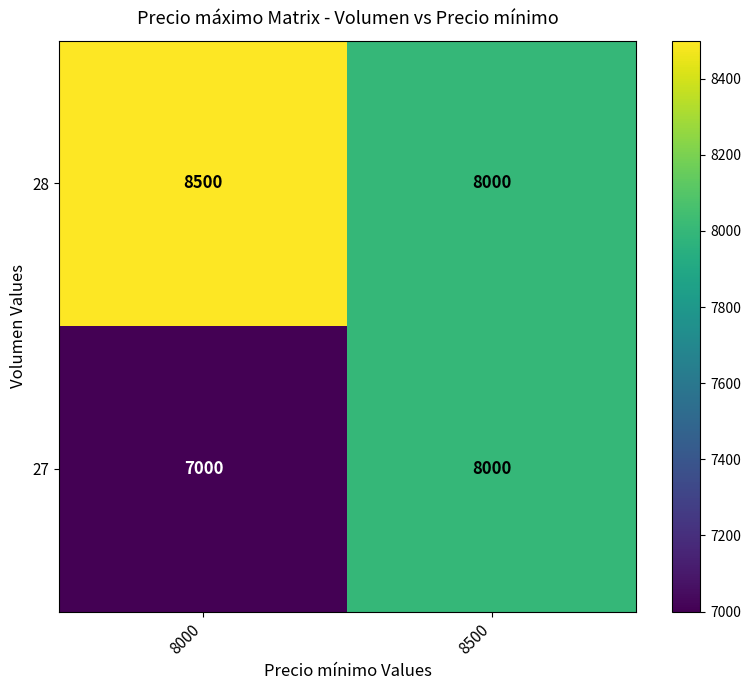

What is the total value across all series at 8500?

16000